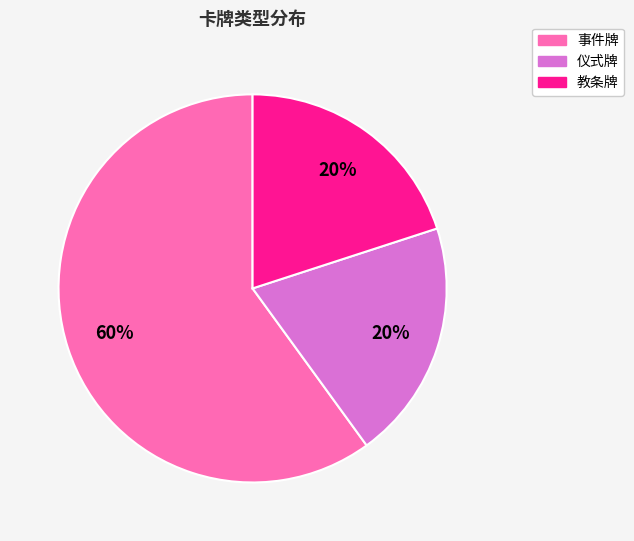

Is there any slice that represents more than half of the pie?

Yes